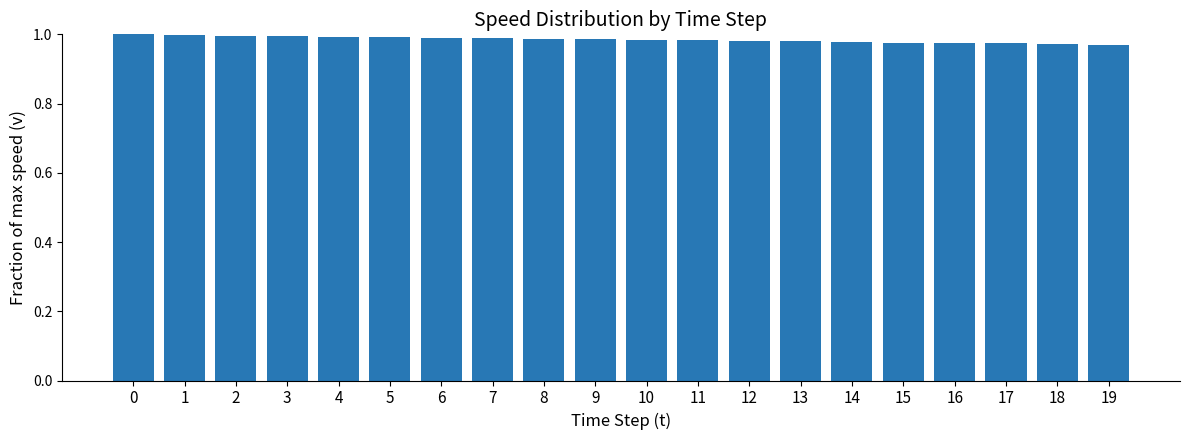

True or false: the data shows 1.7 at 8.

False